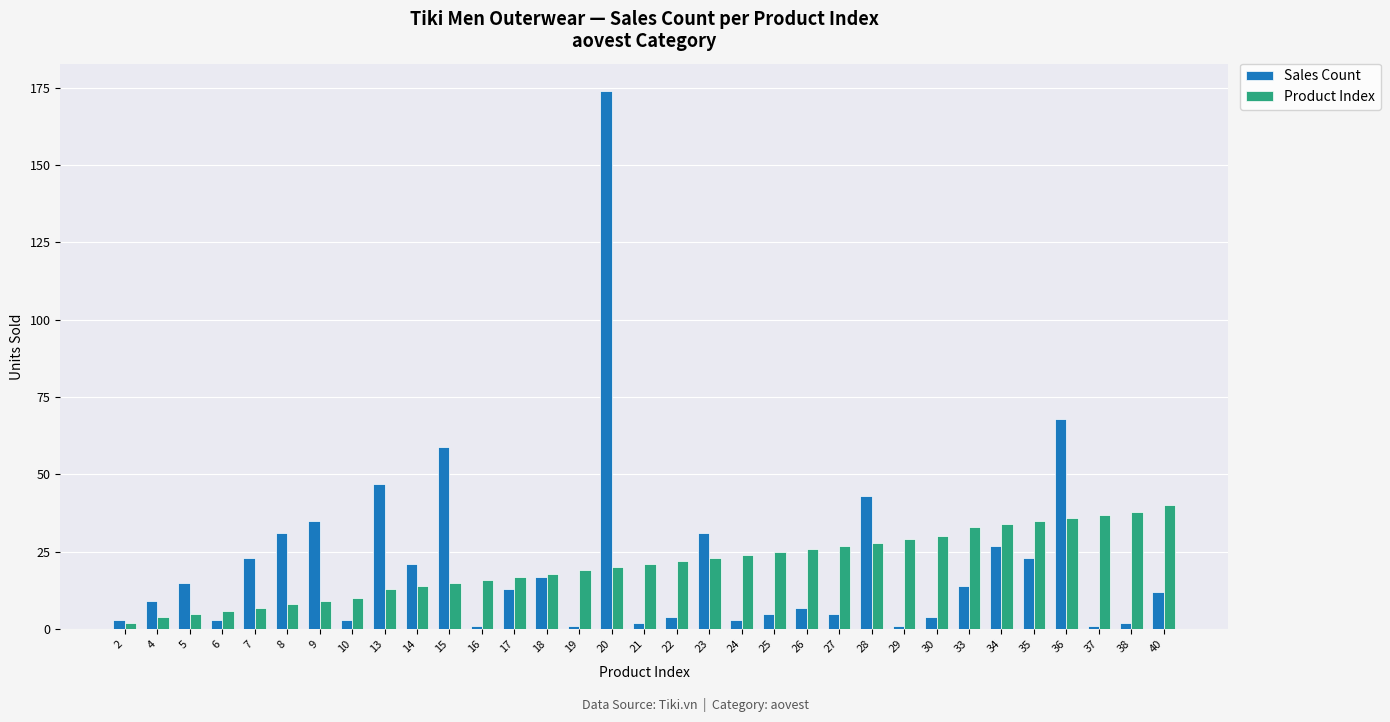

At which category is the sum across all series the highest?

20